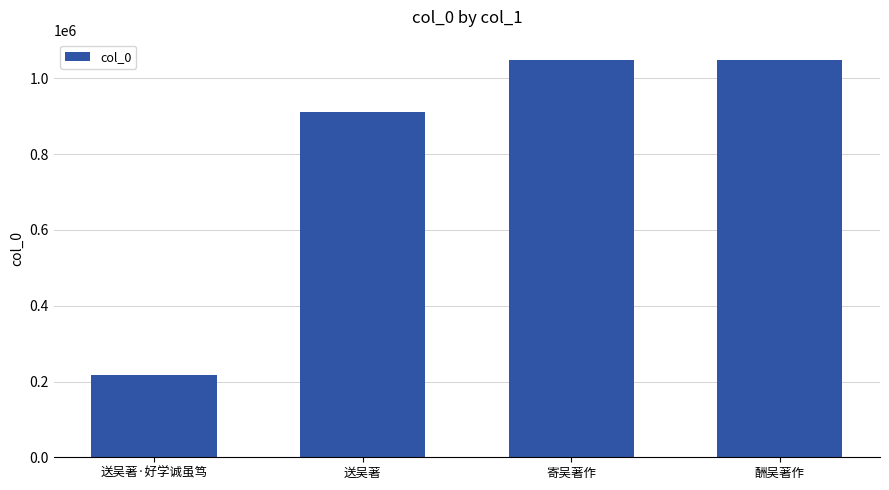

What is the sum of all values?

3227314